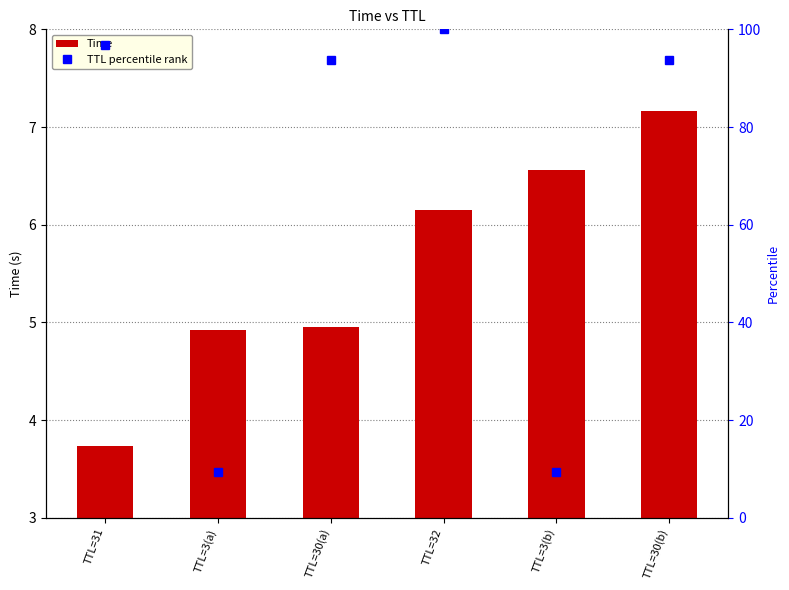

At how many categories does at least one series exceed 11?

4